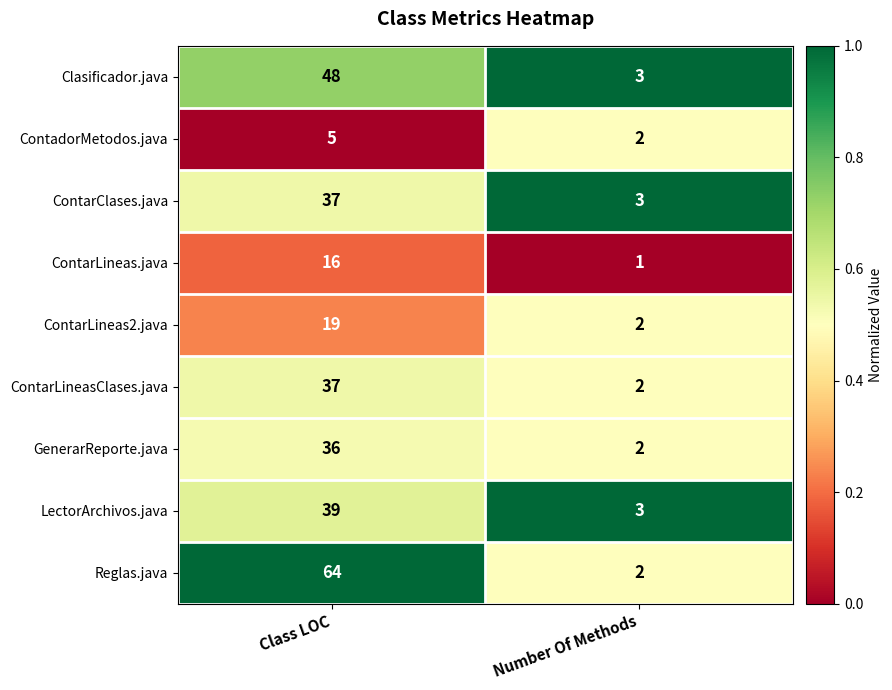

Read the LectorArchivos.java value at Number Of Methods.

3